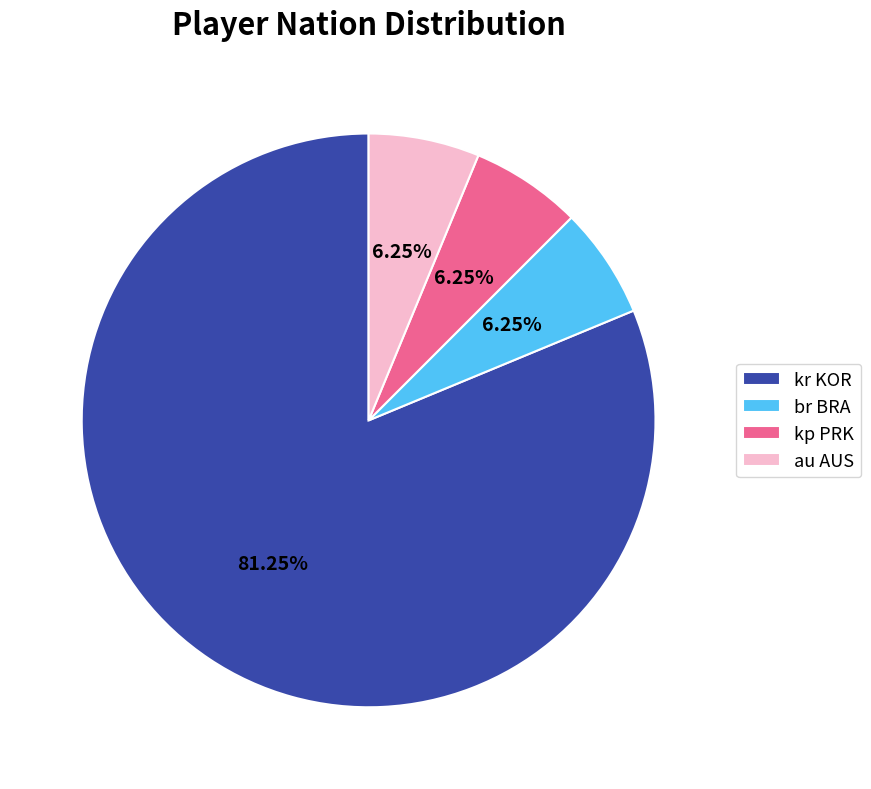

Which slice is the largest?

kr KOR